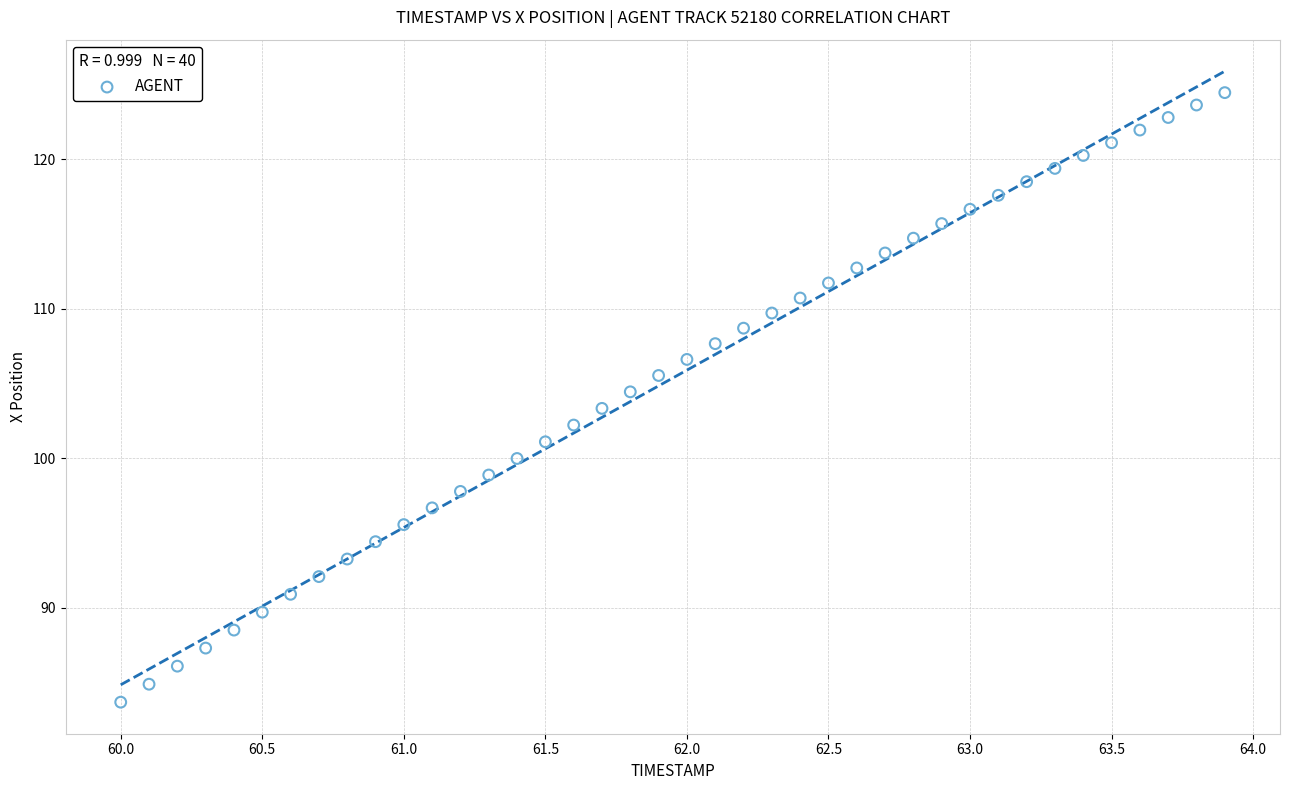

What is the range of X values (max minus min)?

3.9